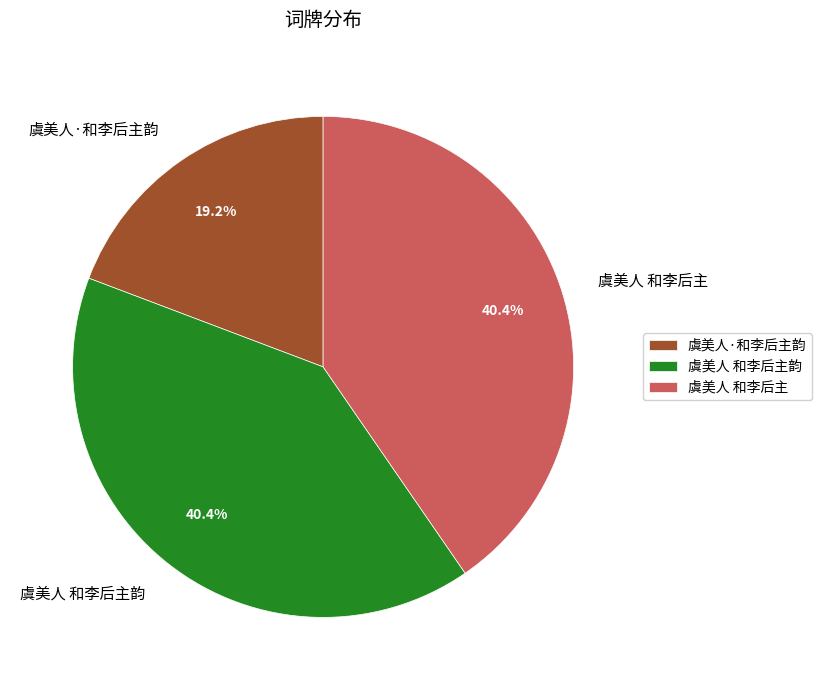

What percentage is NOT represented by 虞美人·和李后主韵?

80.8%